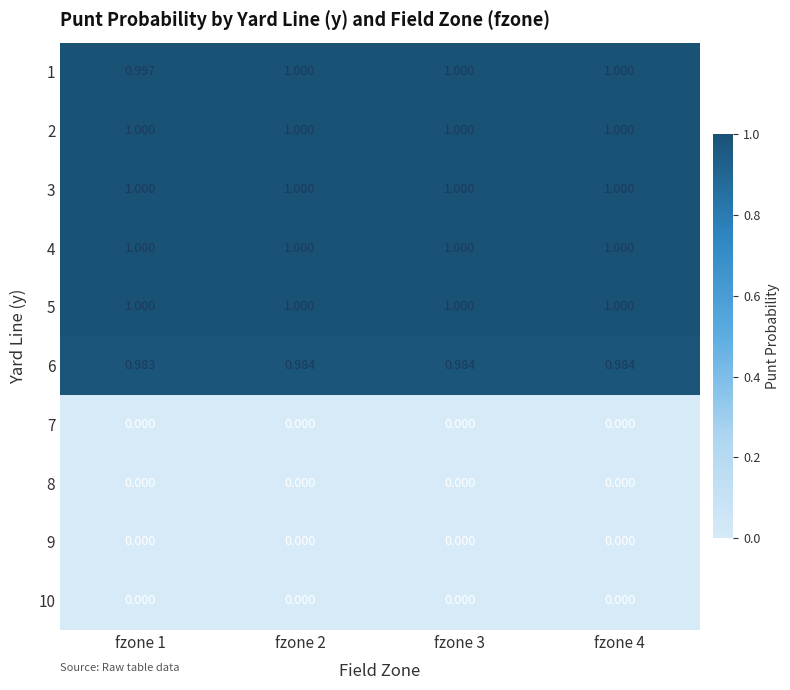

Reading left to right, what are all the values shown in this chart?

1: fzone 1=1.0	fzone 2=1.0	fzone 3=1.0	fzone 4=1.0
2: fzone 1=1.0	fzone 2=1.0	fzone 3=1.0	fzone 4=1.0
3: fzone 1=1.0	fzone 2=1.0	fzone 3=1.0	fzone 4=1.0
4: fzone 1=1.0	fzone 2=1.0	fzone 3=1.0	fzone 4=1.0
5: fzone 1=1.0	fzone 2=1.0	fzone 3=1.0	fzone 4=1.0
6: fzone 1=1.0	fzone 2=1.0	fzone 3=1.0	fzone 4=1.0
7: fzone 1=0.0	fzone 2=0.0	fzone 3=0.0	fzone 4=0.0
8: fzone 1=0.0	fzone 2=0.0	fzone 3=0.0	fzone 4=0.0
9: fzone 1=0.0	fzone 2=0.0	fzone 3=0.0	fzone 4=0.0
10: fzone 1=0.0	fzone 2=0.0	fzone 3=0.0	fzone 4=0.0